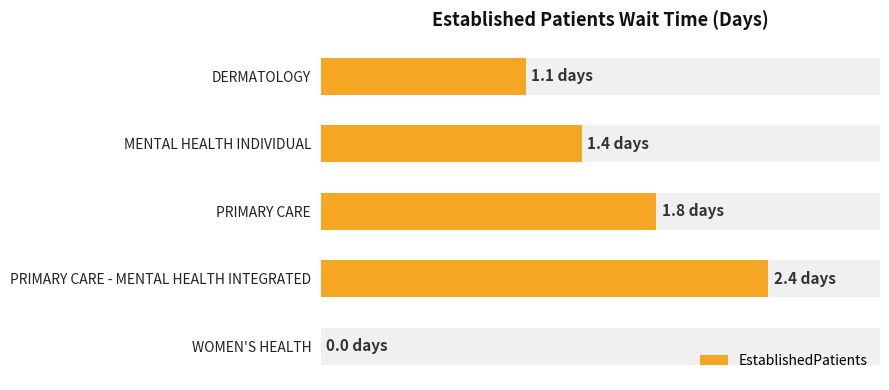

What value does the data have at PRIMARY CARE?

1.8